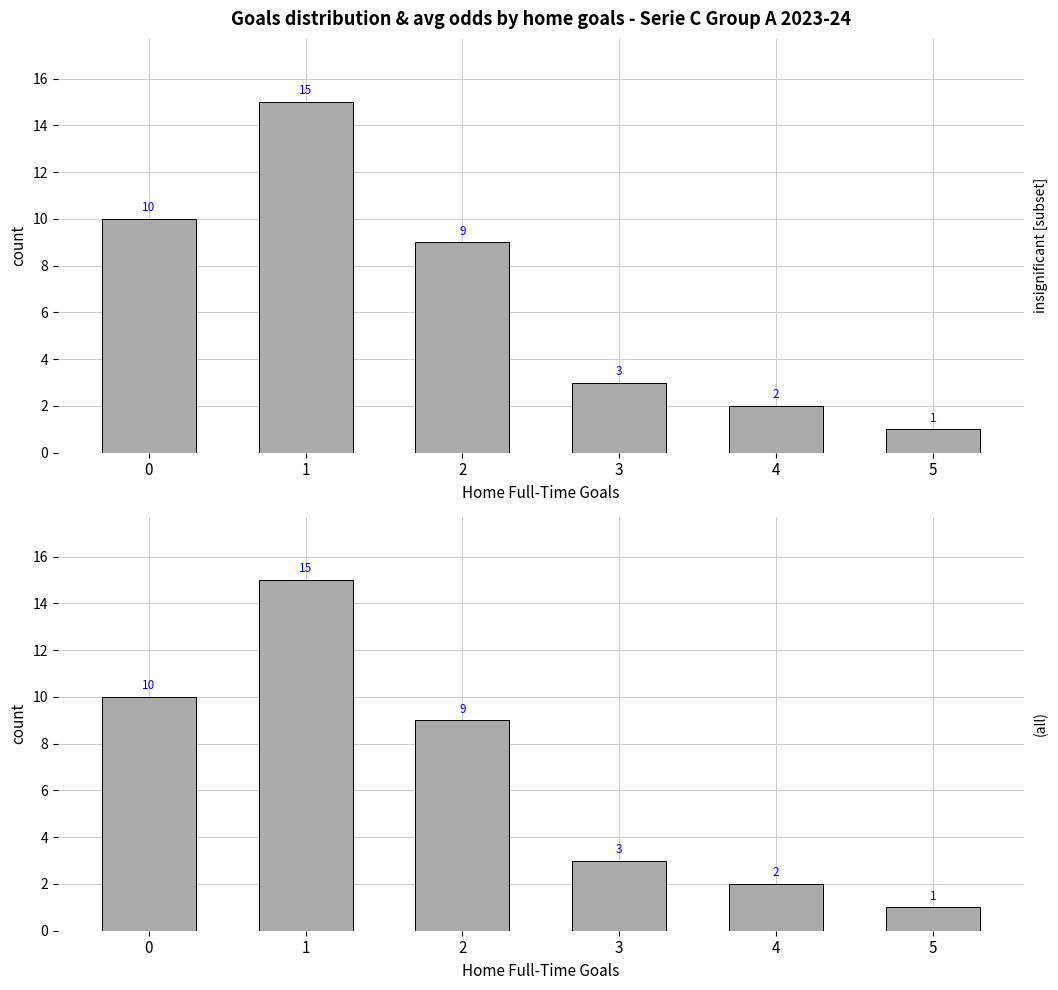

How many data points are less than 9?

3